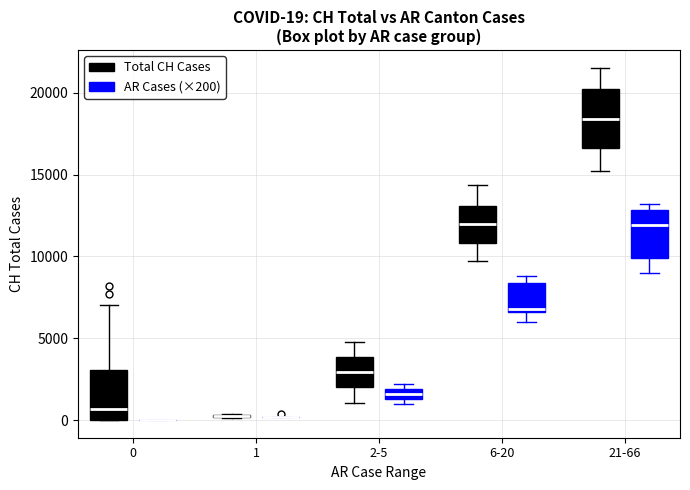

Comparing the boxes themselves (not the whiskers), which one is the tallest?

21-66 (Total CH Cases)